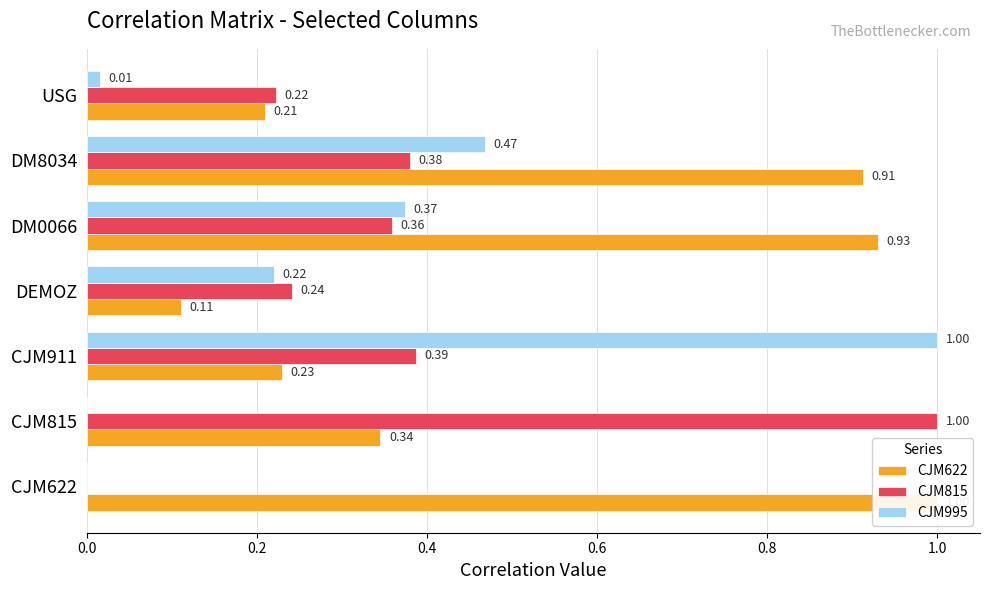

What is the average value of the CJM815 series?

0.4